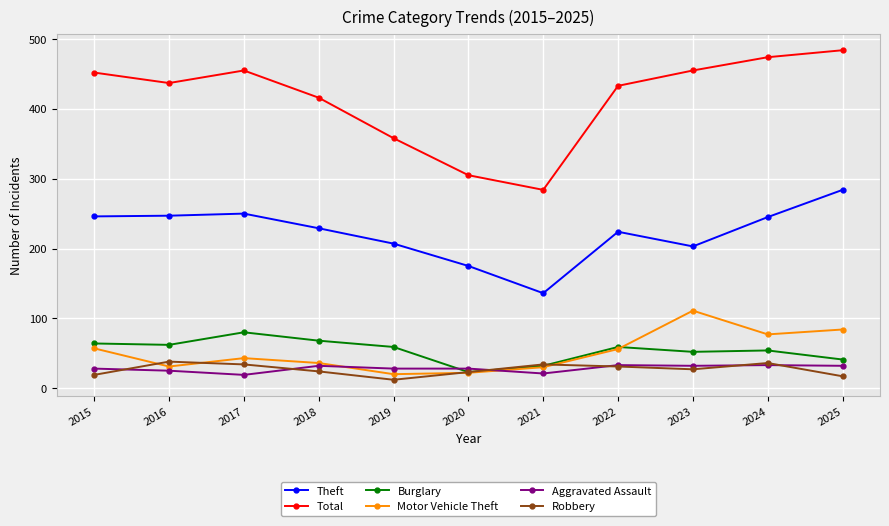

At 2017, list the series in order from largest to smallest.

Total, Theft, Burglary, Motor Vehicle Theft, Robbery, Aggravated Assault